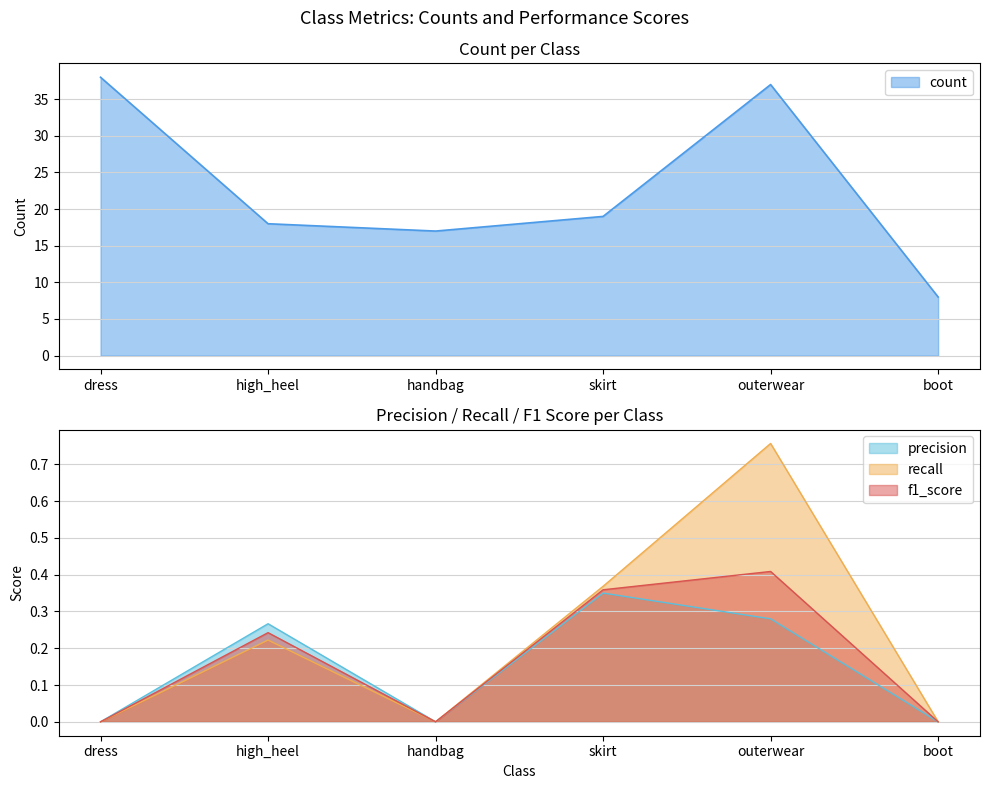

How many interior local valleys does the count series have?

1